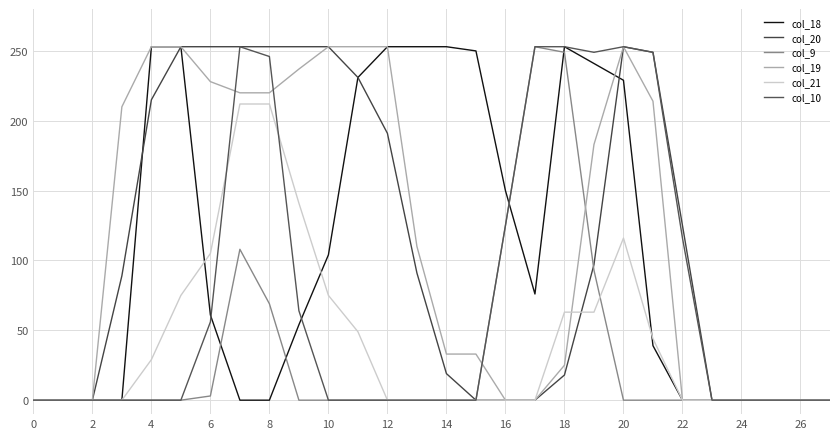

Does the chart display data point markers on the line(s)?

No